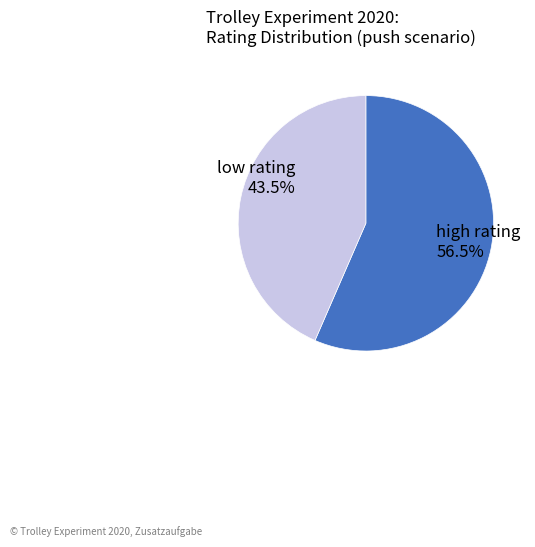

Is there any slice that represents more than half of the pie?

Yes